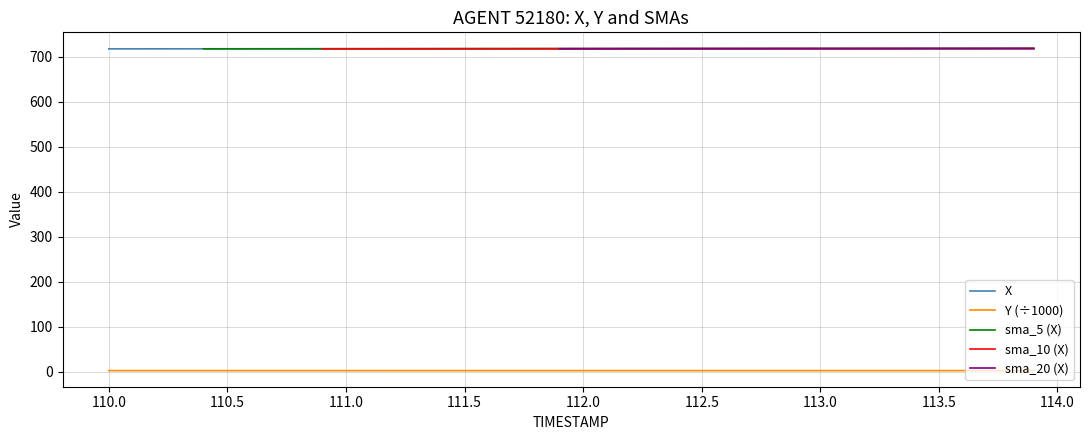

True or false: sma_20 (X) has more than 0 interior local peaks.

False